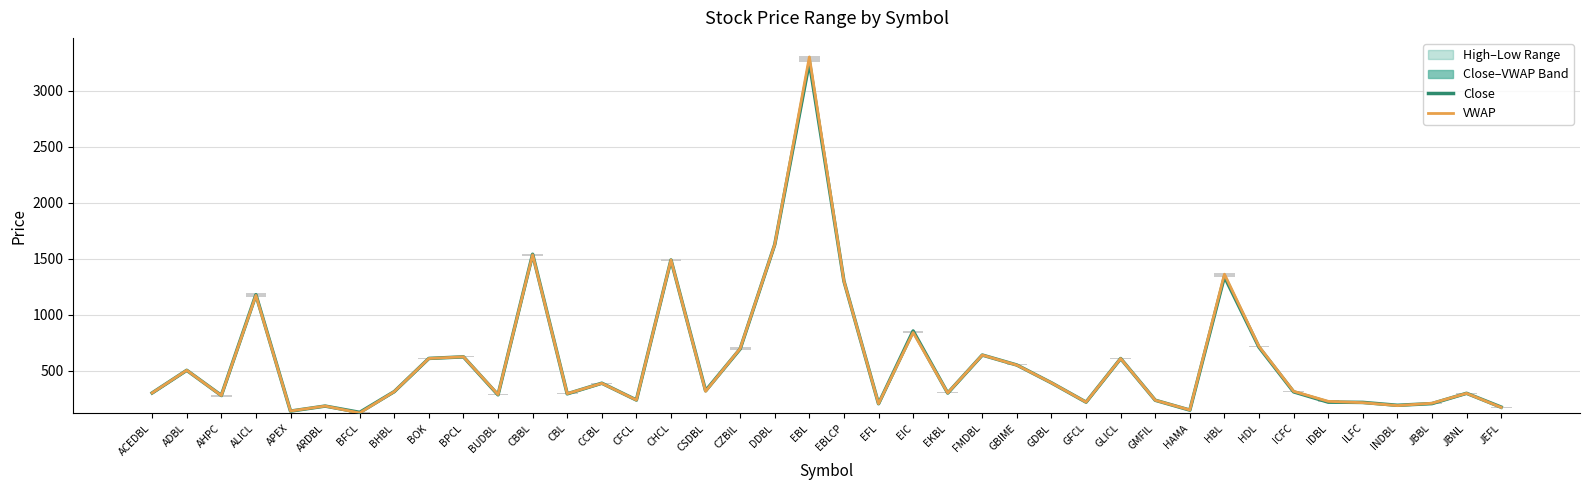

What is the greatest value displayed?

3299.4